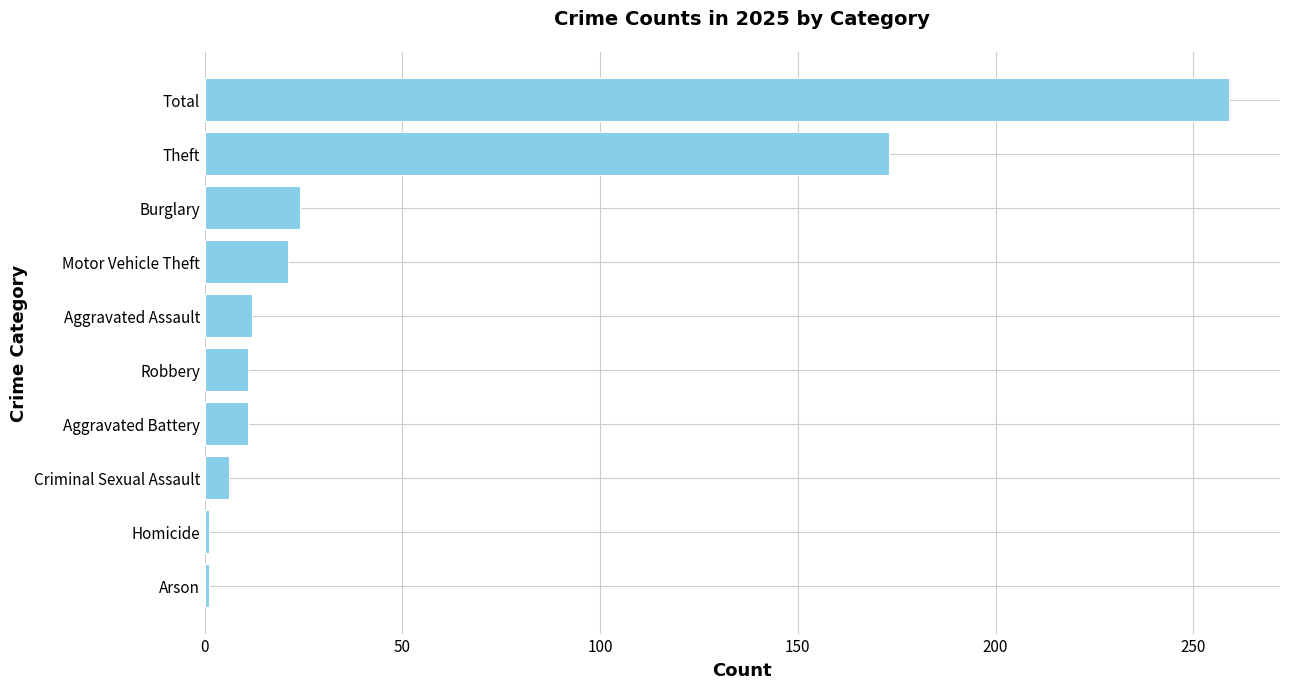

What is the difference between the second highest and second lowest values?

172